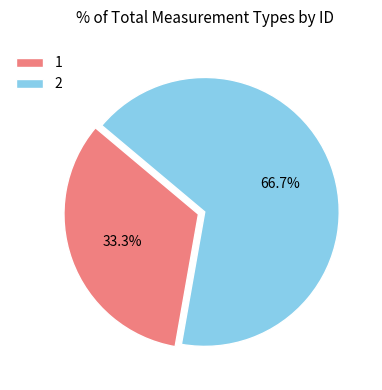

How many slices are in this pie chart?

2